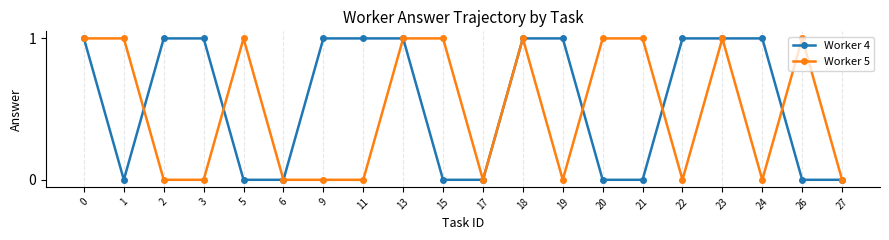

Which series has the largest total across all categories?

Worker 4